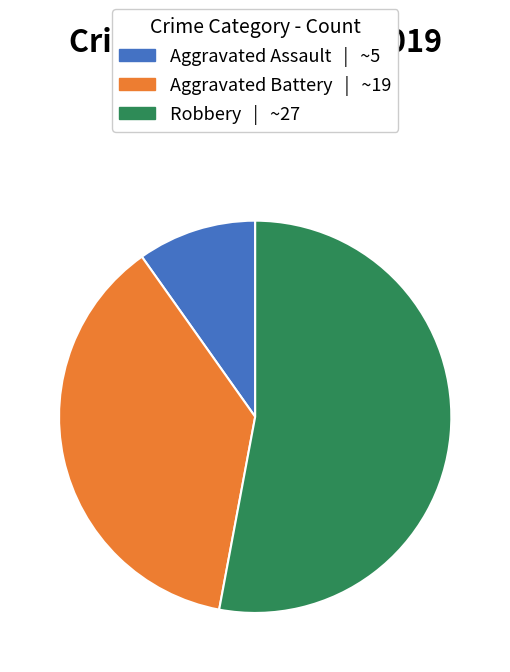

Is the sum of Robbery and Aggravated Battery greater than half?

Yes